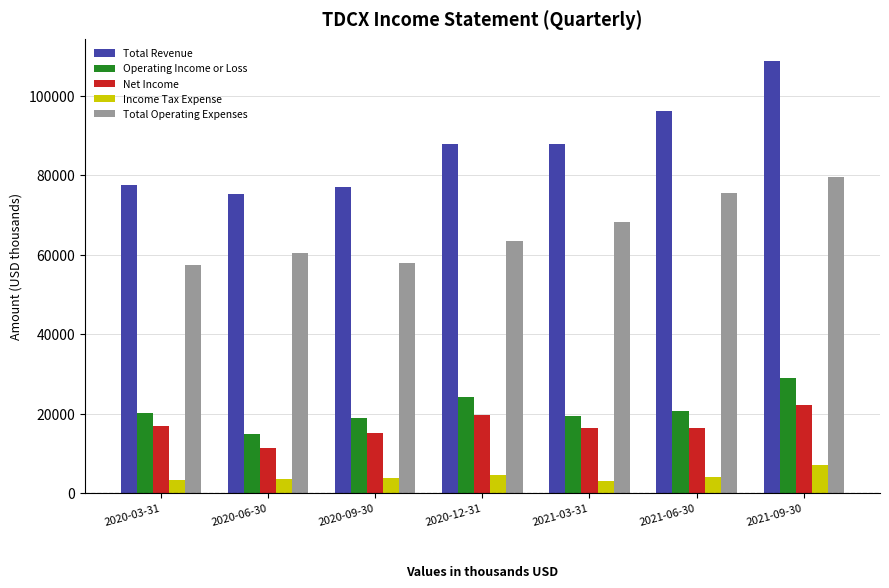

What is the label of the 2nd bar from the left?

2020-06-30